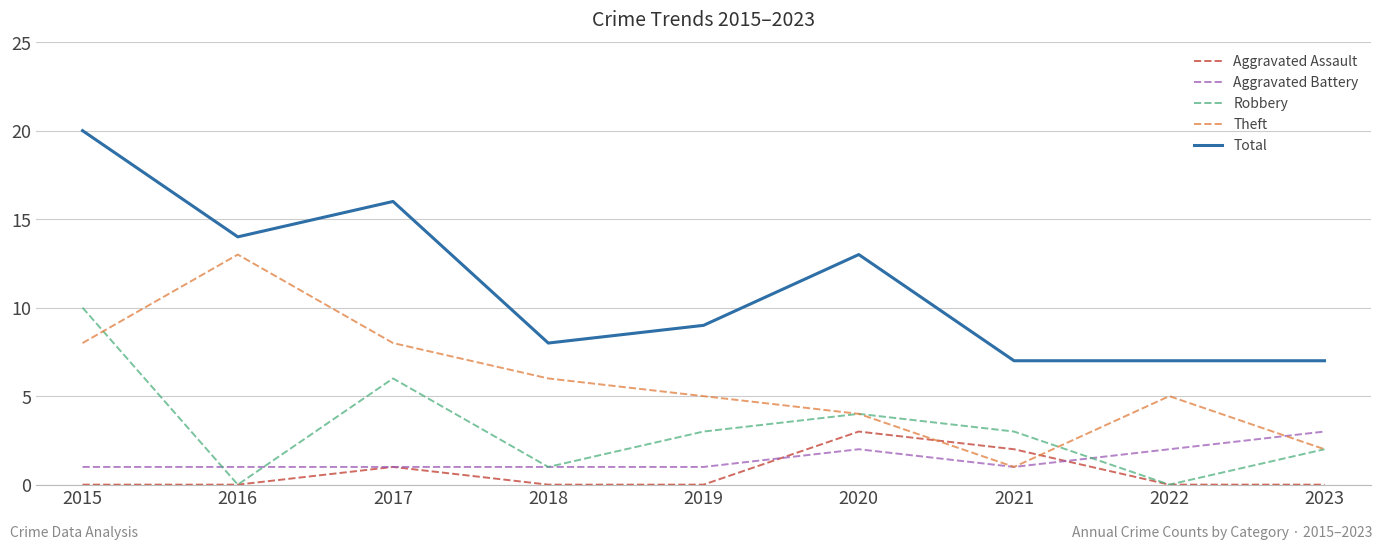

How many intersections are there between Theft and Aggravated Assault?

2